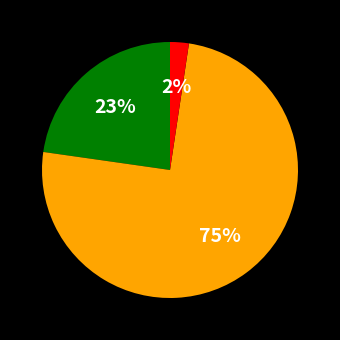

To the nearest percent, what is the average slice percentage?

33%